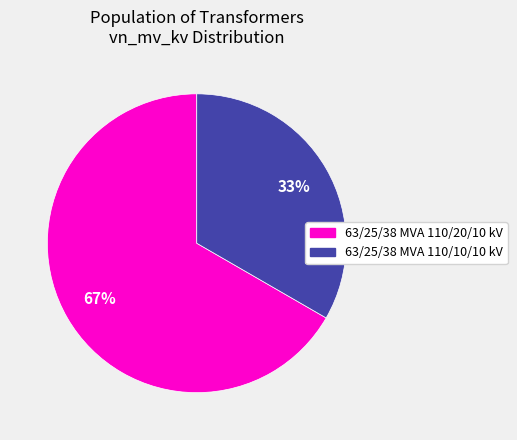

Count the number of slices in the pie.

2